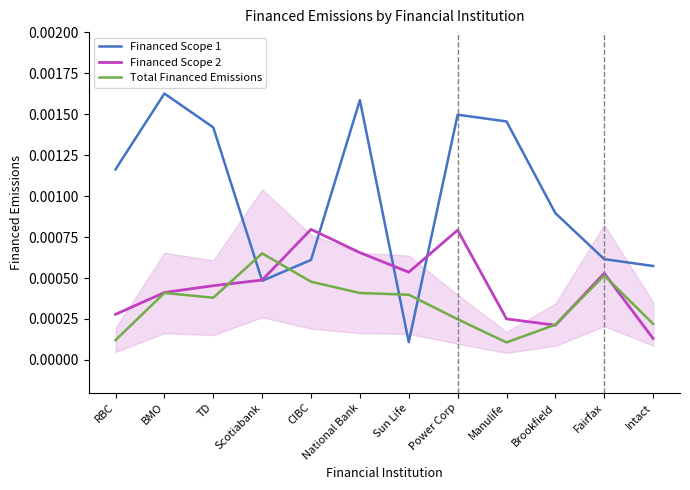

True or false: Financed Scope 1 and Total Financed Emissions cross at least once.

True